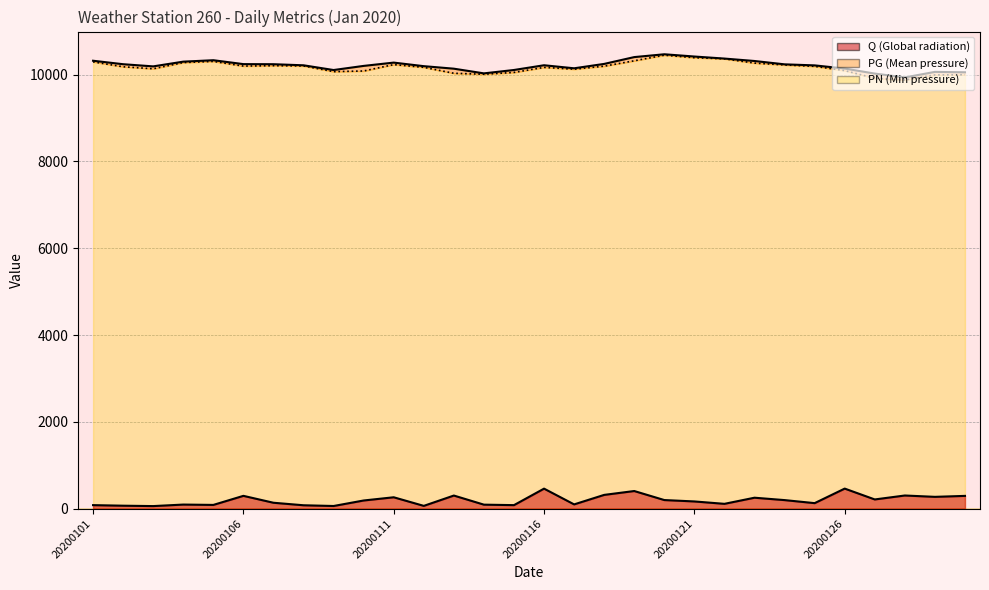

At which label is PN closest to 10160?

20200116